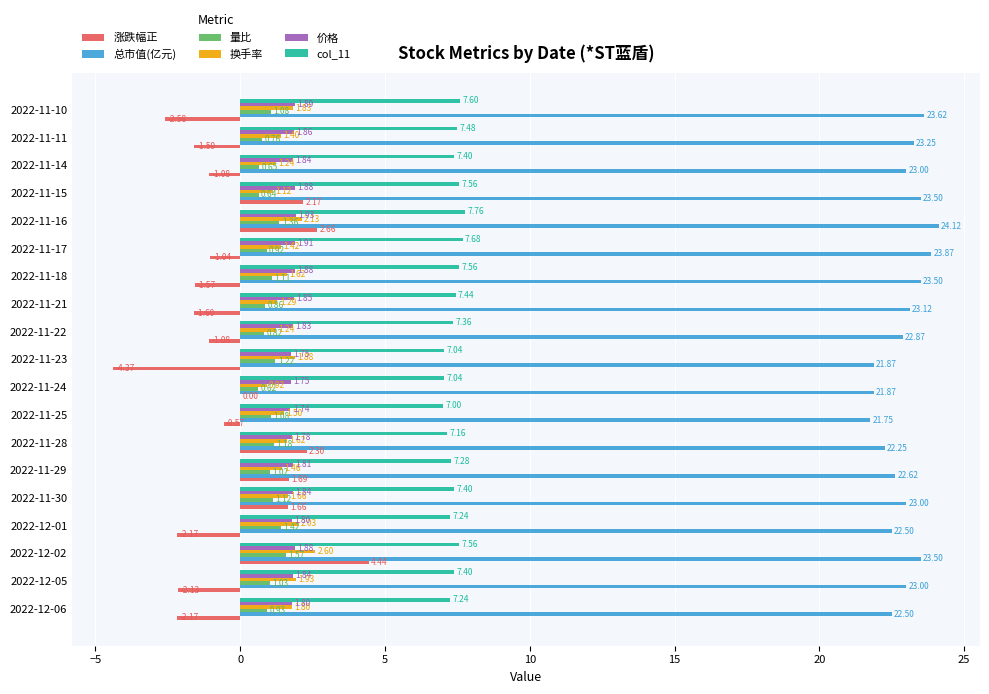

Which series changed the most between 2022-12-05 and 2022-11-21?

换手率